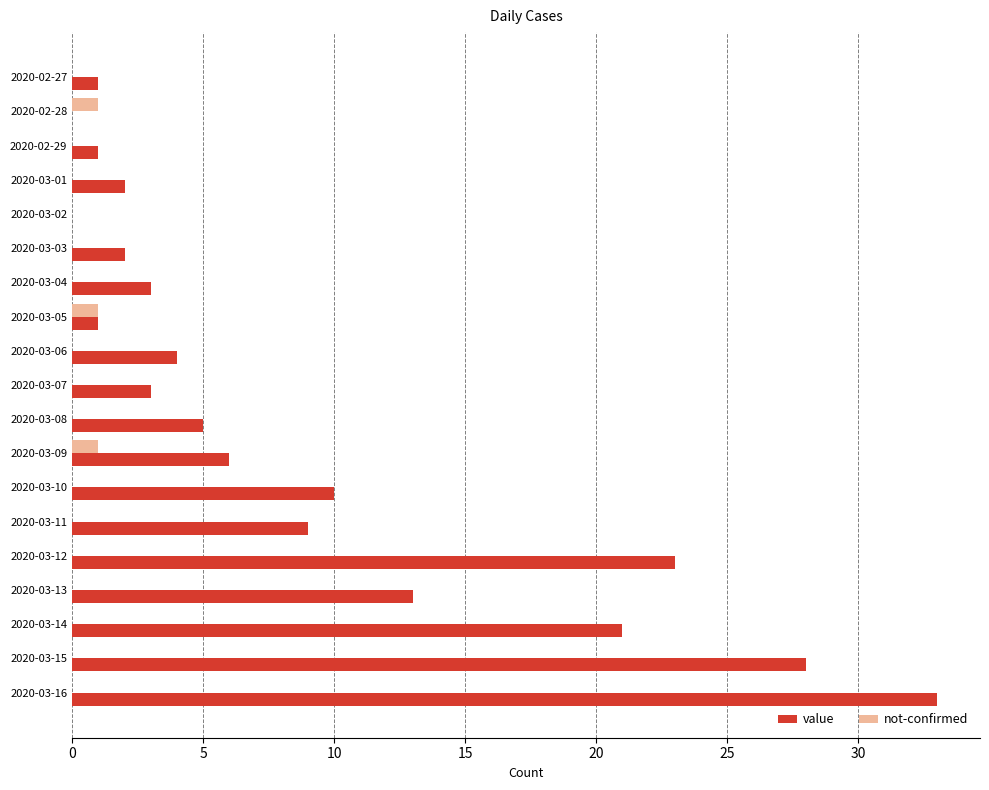

At which category is the sum across all series the highest?

2020-03-16